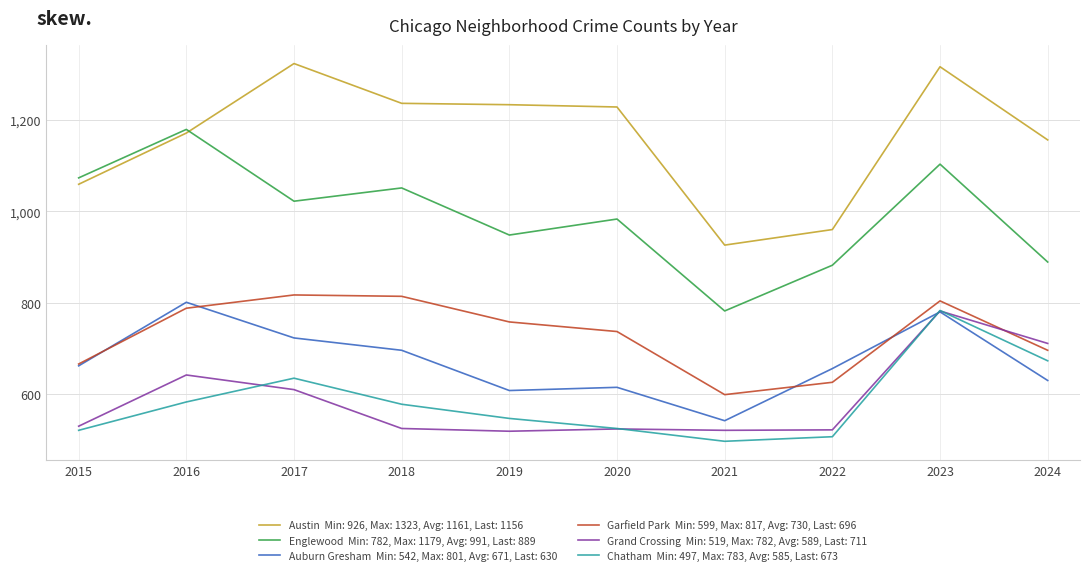

What is the minimum value shown in the chart?

497